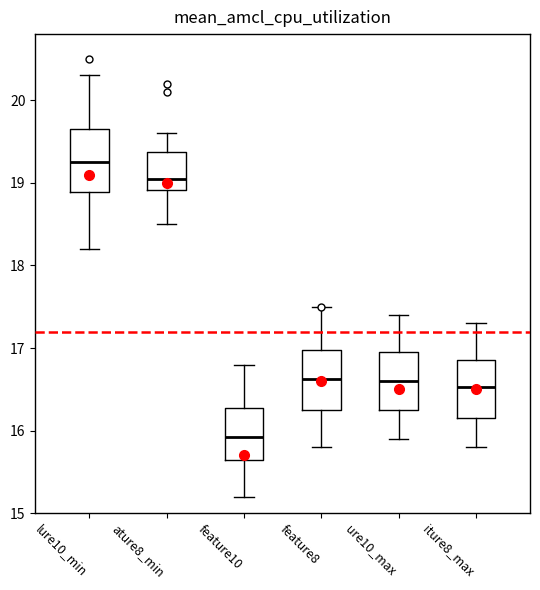

Reading left to right, read every box against the y-axis: the position of its median line, the range the box covers, and the ends of its whiskers. The values are not printed on the chart, so give them approximately, as read against the axis.

lure10_min: median 19.3, box 18.9 to 19.7, whiskers 18.2 to 20.3
ature8_min: median 19.1, box 18.9 to 19.4, whiskers 18.5 to 19.6
feature10: median 15.9, box 15.7 to 16.3, whiskers 15.2 to 16.8
feature8: median 16.6, box 16.3 to 17.0, whiskers 15.8 to 17.5
ure10_max: median 16.6, box 16.3 to 17.0, whiskers 15.9 to 17.4
iture8_max: median 16.5, box 16.2 to 16.9, whiskers 15.8 to 17.3